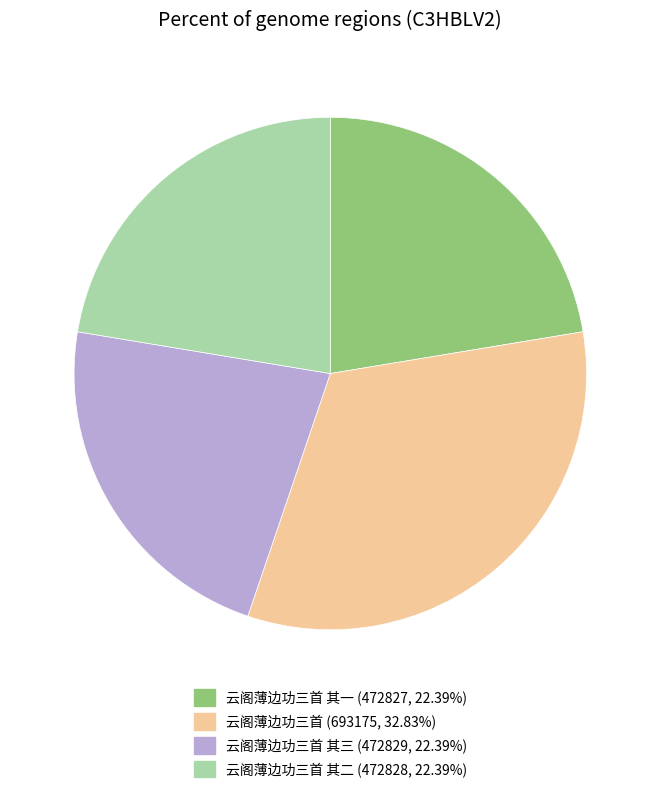

Is there a majority slice in this chart?

No